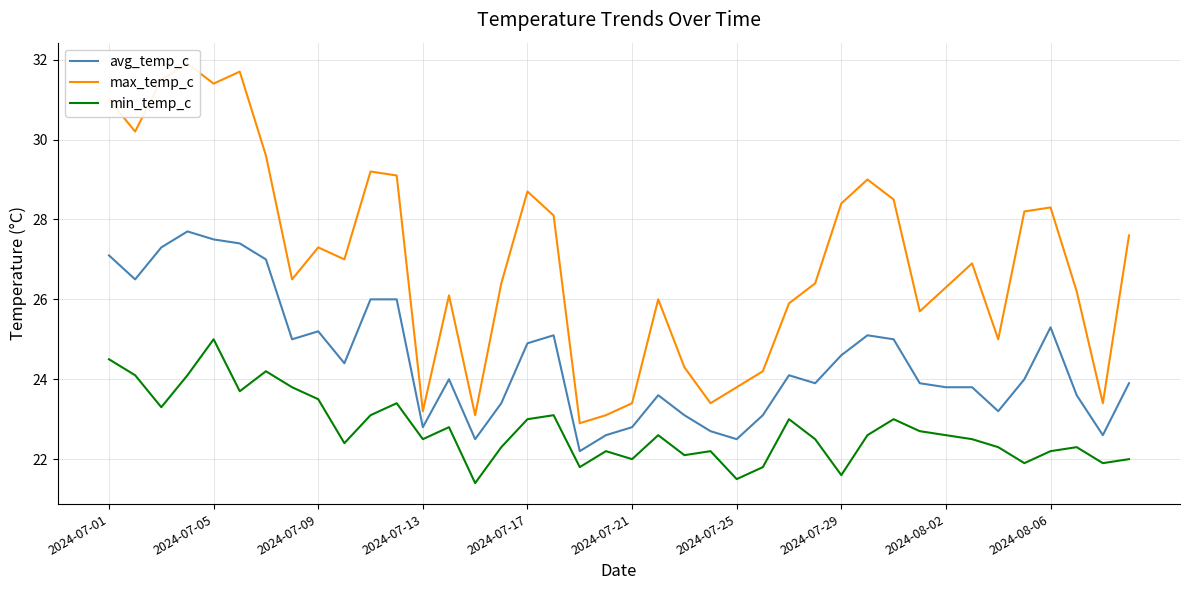

What is the sum of all max_temp_c values?

1078.9